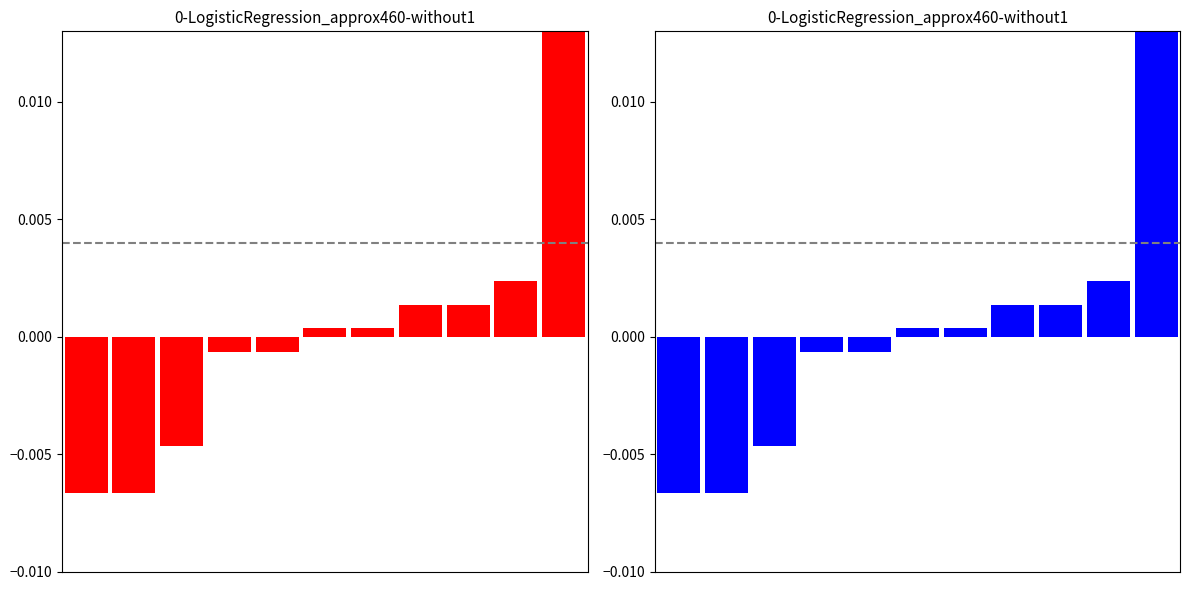

List the labels in order of value, largest first.

10, 9, 7, 8, 5, 6, 3, 4, 2, 0, 1